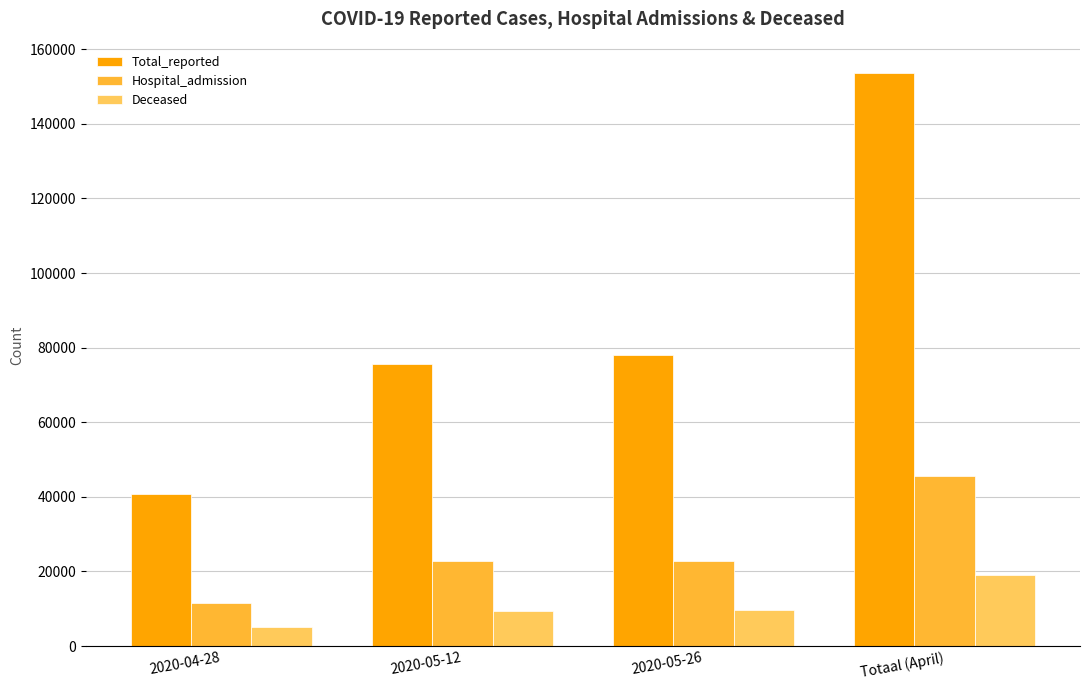

At which category does the chart reach its minimum across all series?

2020-04-28